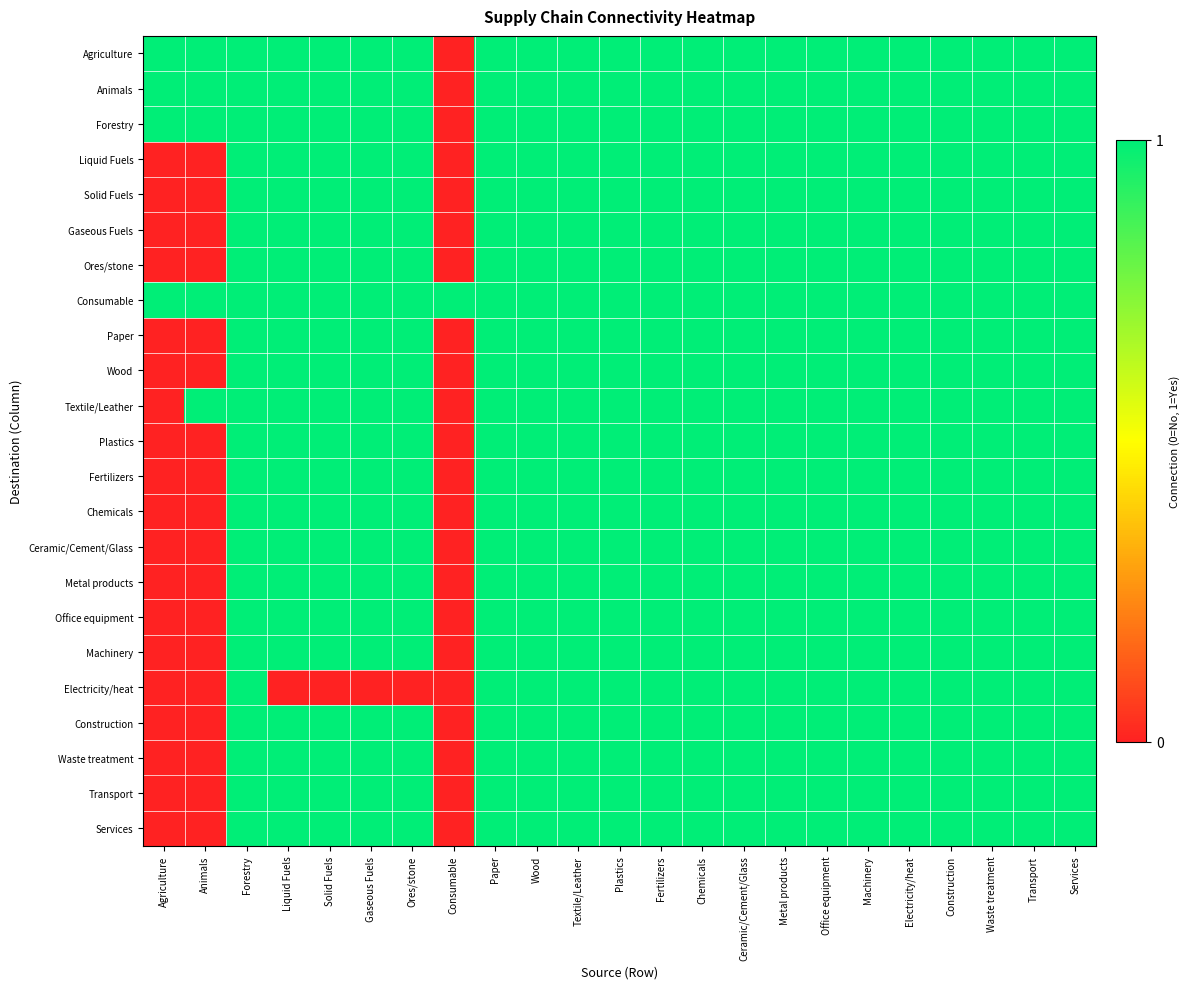

Which category has the lowest value across all series?

Consumable